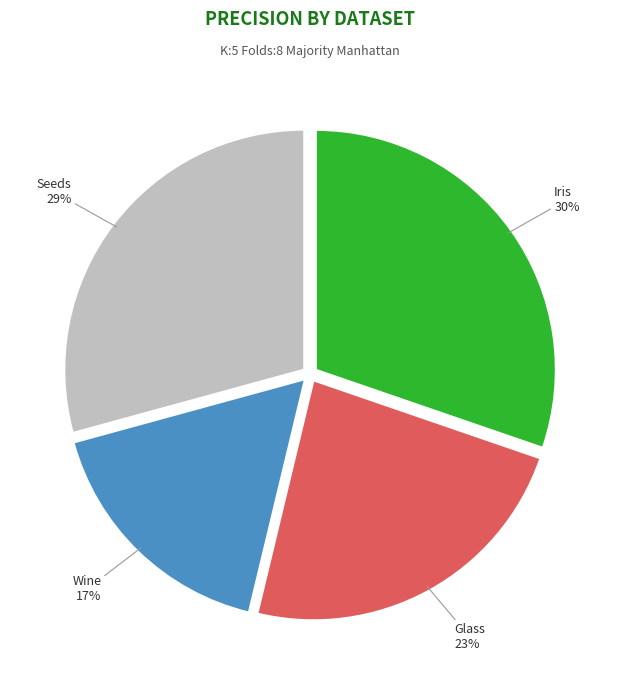

Is there a majority slice in this chart?

No